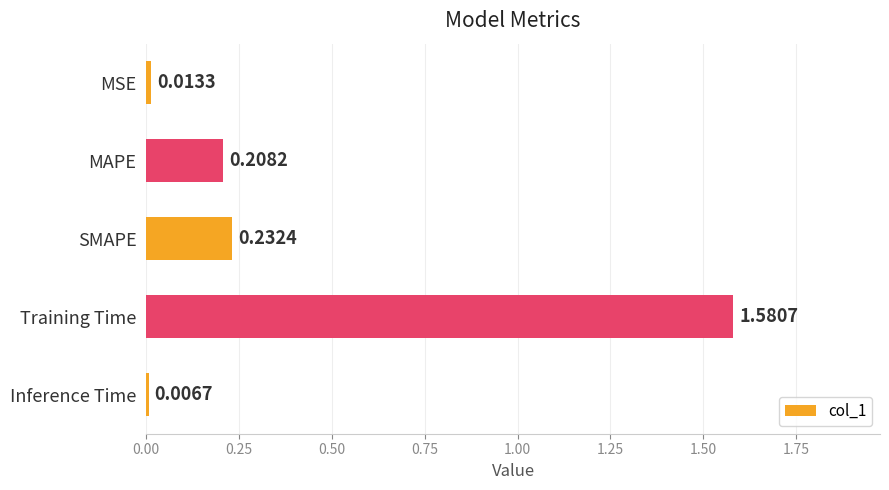

Rank the categories by value from lowest to highest.

Inference Time, MSE, MAPE, SMAPE, Training Time